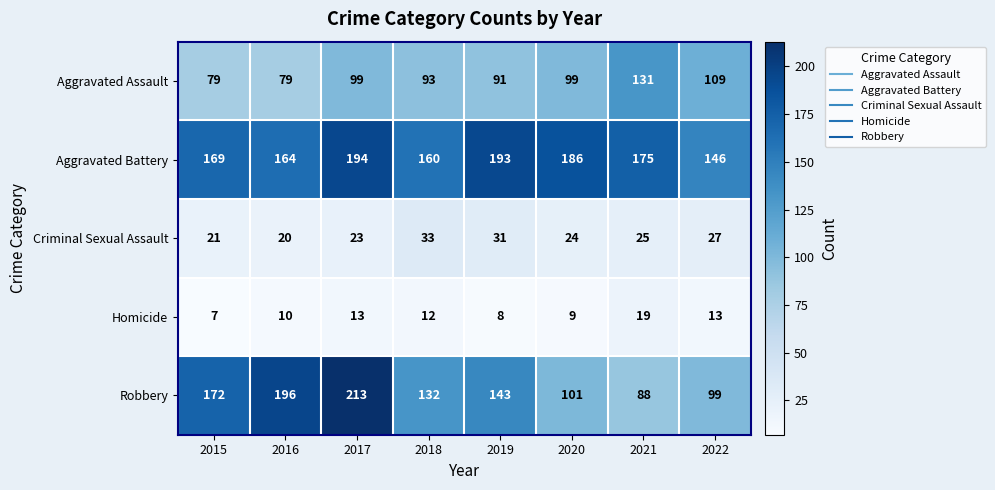

True or false: Aggravated Battery has a value of 311 at 2019.

False